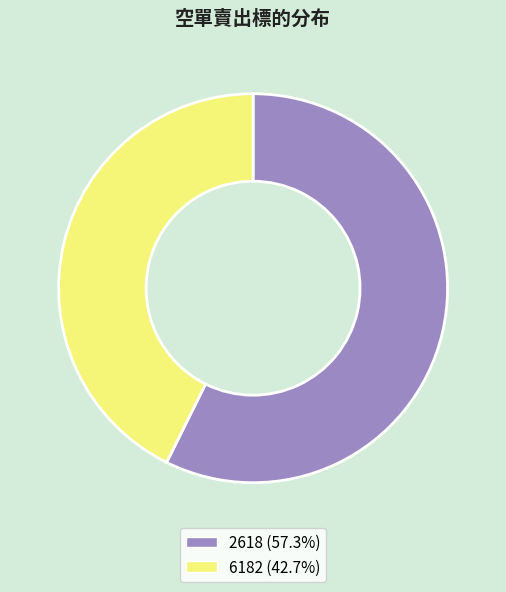

What is the ratio of the value at 6182 (42.7%) to the value at 2618 (57.3%)?

0.7